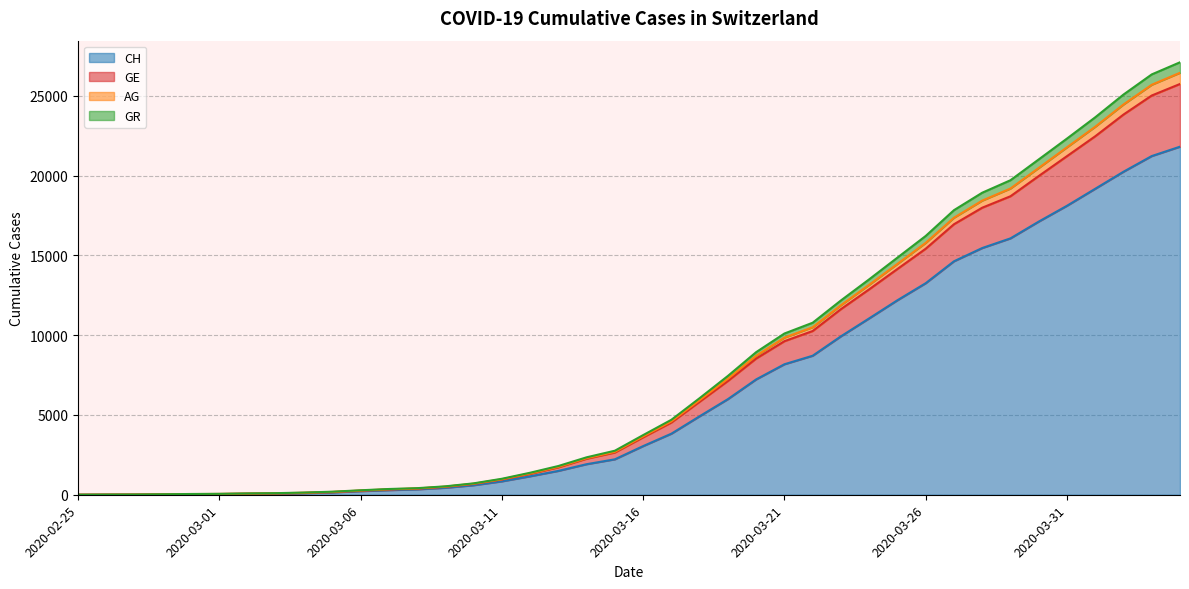

List the labels in order of GE value, smallest first.

2020-02-25, 2020-02-26, 2020-02-27, 2020-02-28, 2020-02-29, 2020-03-01, 2020-03-02, 2020-03-03, 2020-03-04, 2020-03-05, 2020-03-06, 2020-03-07, 2020-03-08, 2020-03-09, 2020-03-10, 2020-03-11, 2020-03-12, 2020-03-13, 2020-03-14, 2020-03-15, 2020-03-16, 2020-03-17, 2020-03-18, 2020-03-19, 2020-03-20, 2020-03-21, 2020-03-22, 2020-03-23, 2020-03-24, 2020-03-25, 2020-03-26, 2020-03-27, 2020-03-28, 2020-03-29, 2020-03-30, 2020-03-31, 2020-04-01, 2020-04-02, 2020-04-03, 2020-04-04